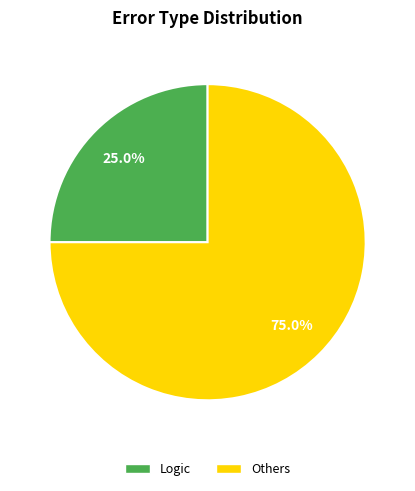

To the nearest percent, what is the average slice percentage?

50%